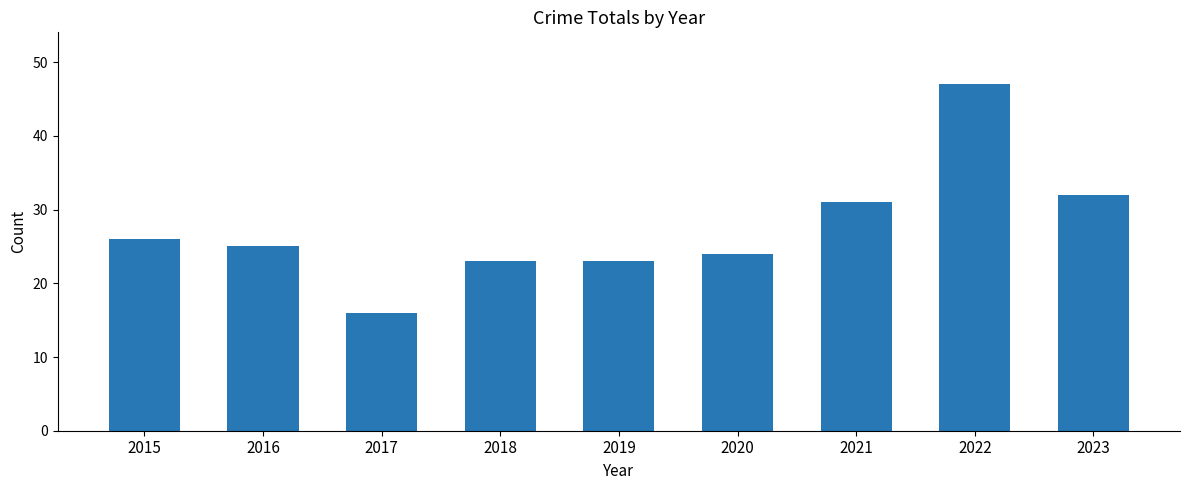

What is the difference between the values at 2017 and 2015?

10